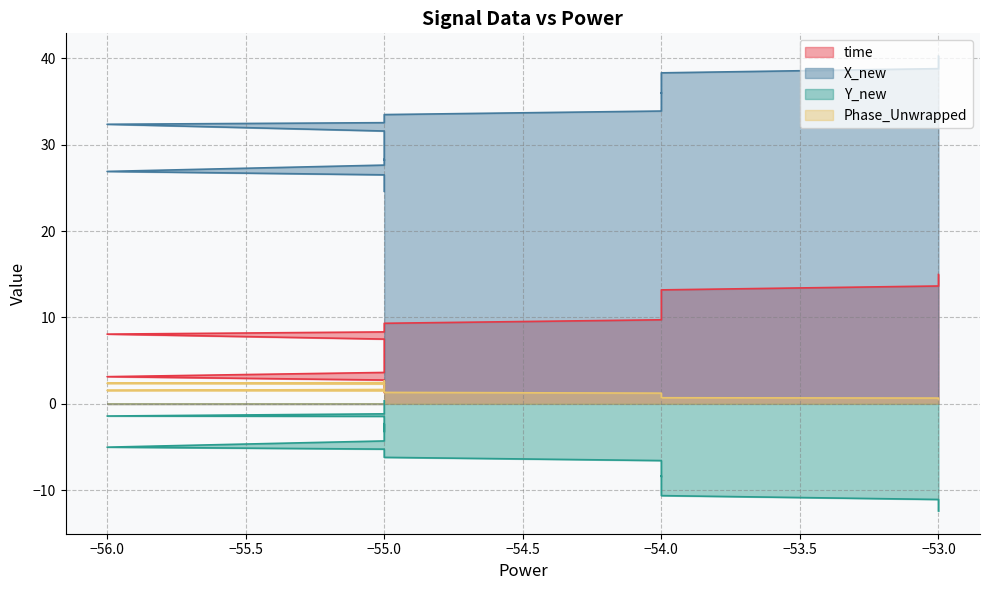

Rank the series at −55.0 from highest to lowest value.

X_new, Phase_Unwrapped, time, Y_new